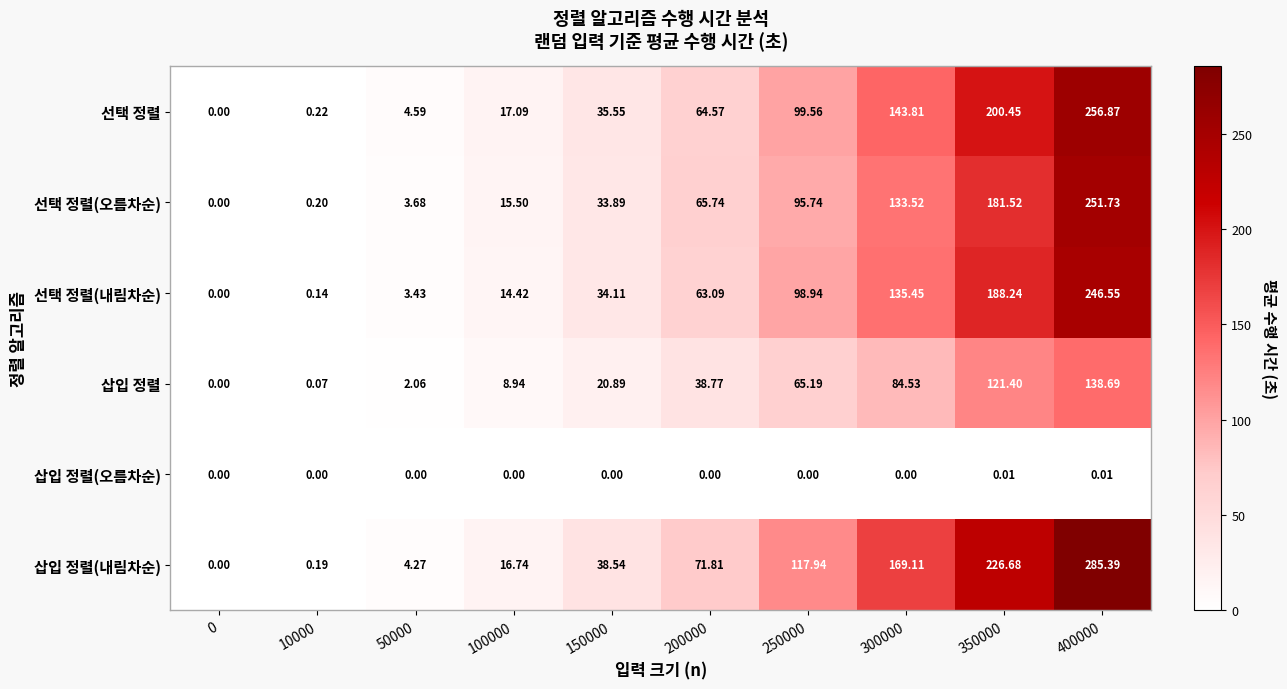

Between 0 and 300000, which series saw the biggest shift?

삽입 정렬(내림차순)